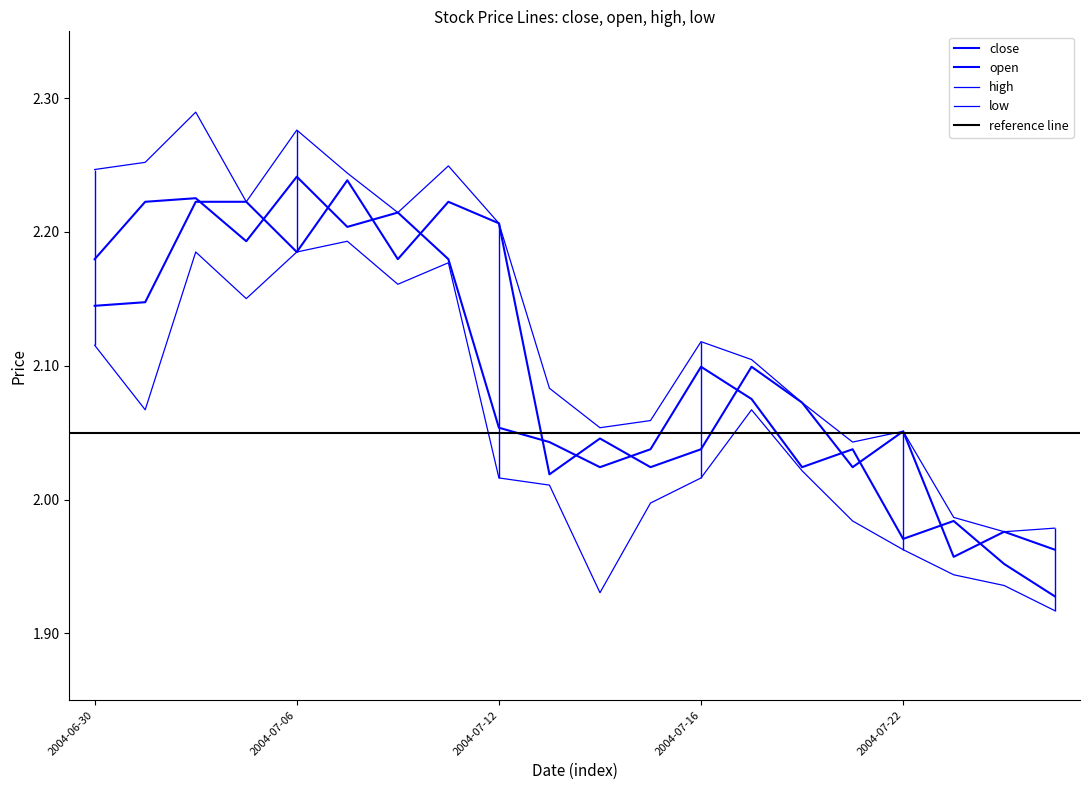

In open, how many points are higher than both neighbors (excluding endpoints)?

6